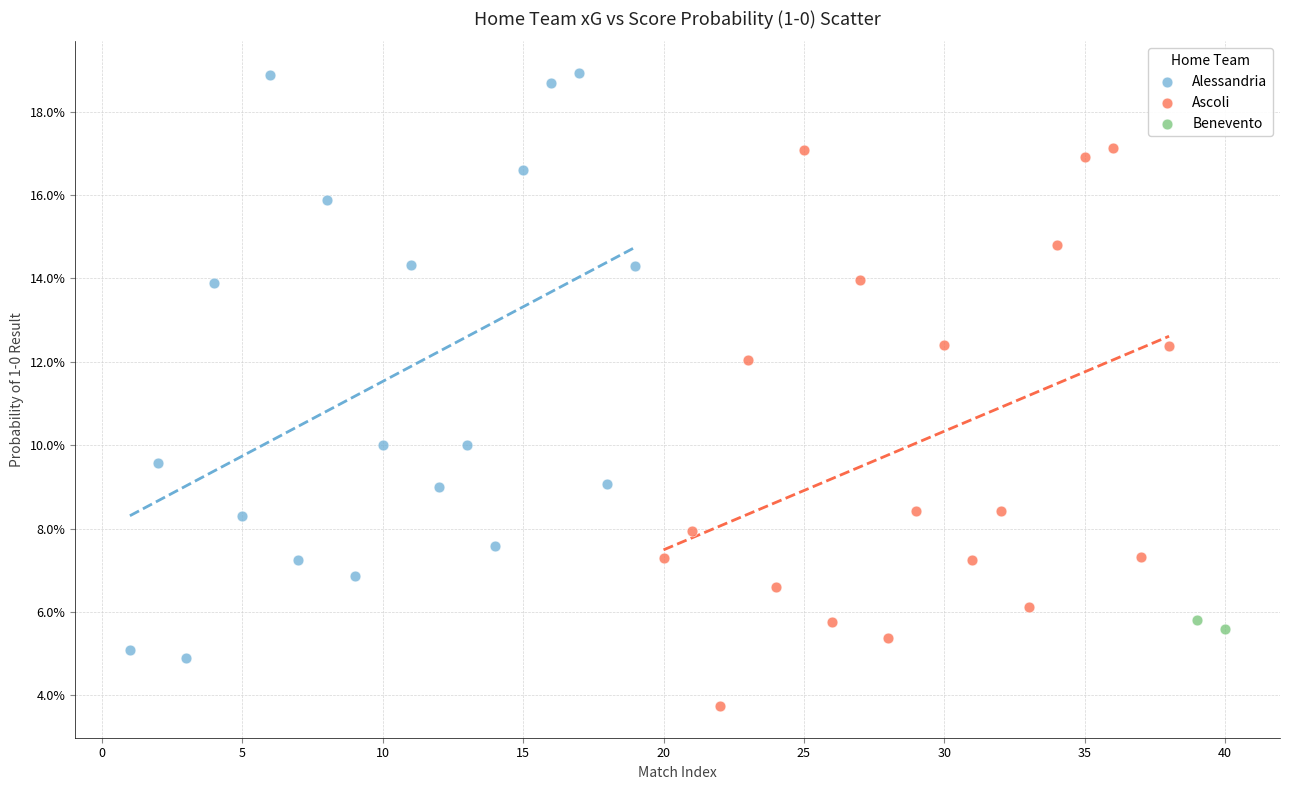

Which series contains the highest Y value?

Alessandria